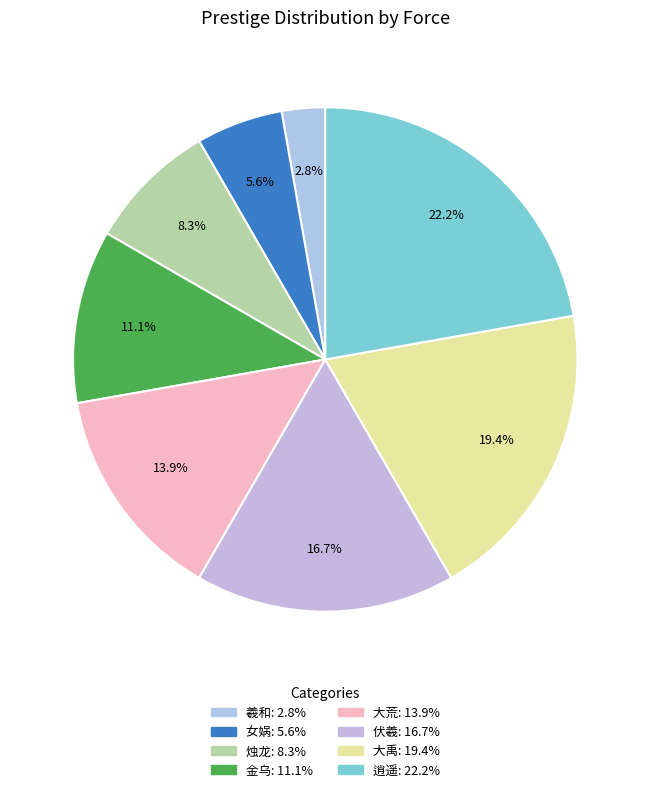

What percentage is the 大禹 slice, to the nearest percent?

19%